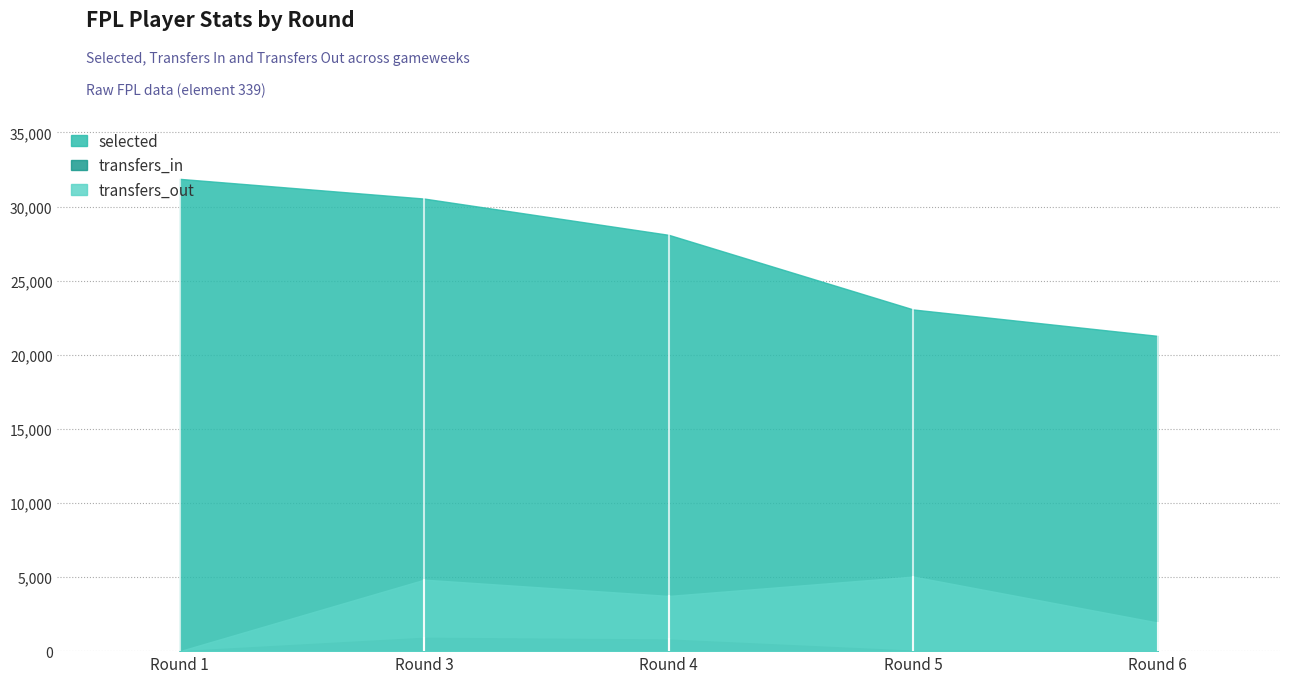

Rank the series at Round 6 from highest to lowest value.

selected, transfers_out, transfers_in